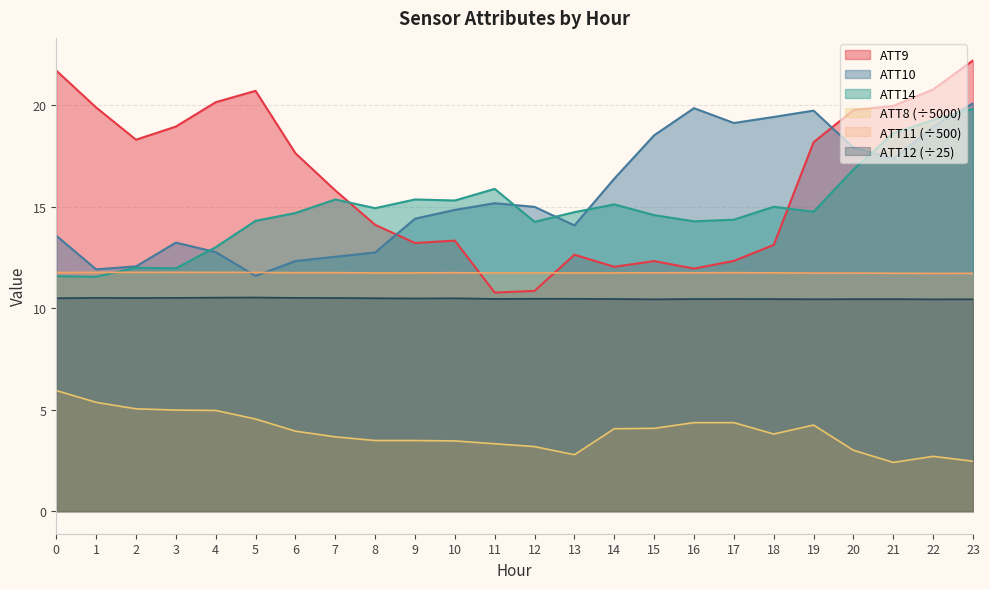

At 0, list the series in order from largest to smallest.

ATT9, ATT10, ATT11, ATT14, ATT12, ATT8